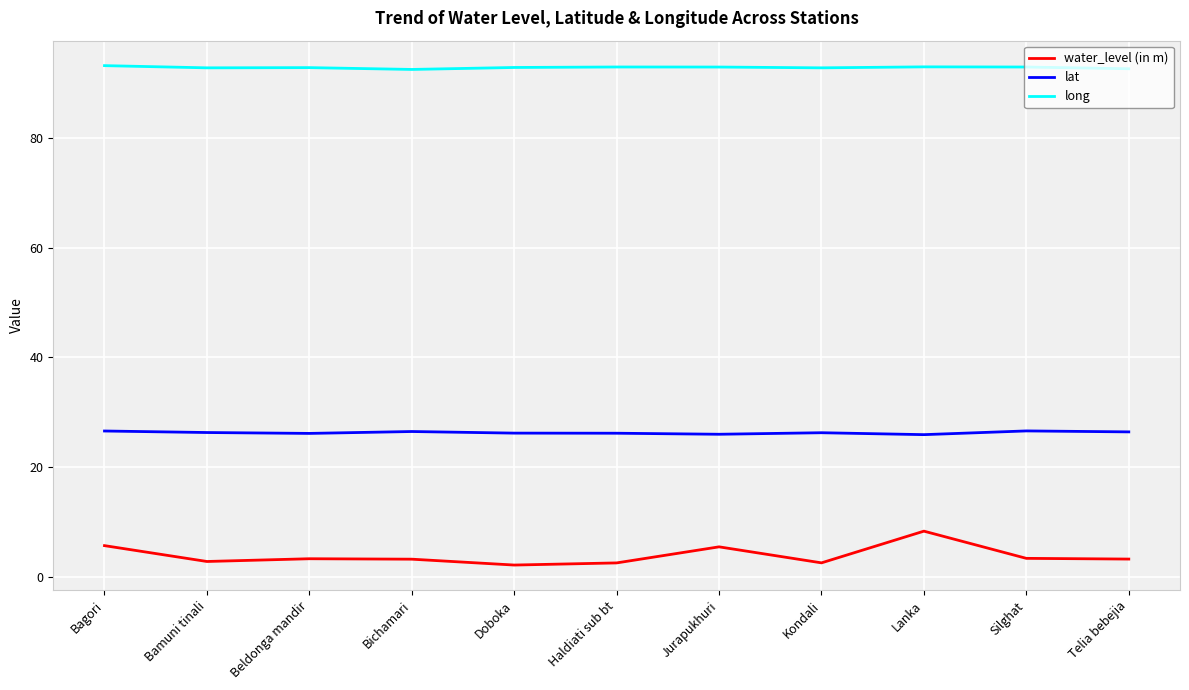

What position from the left is Jurapukhuri?

7